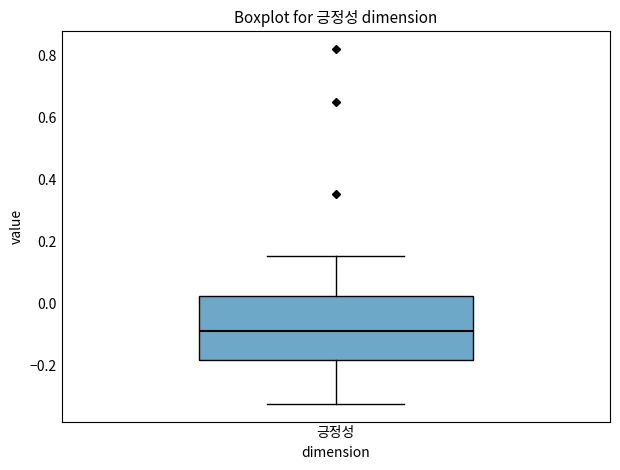

Where is the upper edge of the box for 긍정성 on the y-axis? The values are not printed on the chart, so give them approximately, as read against the axis.

0.02